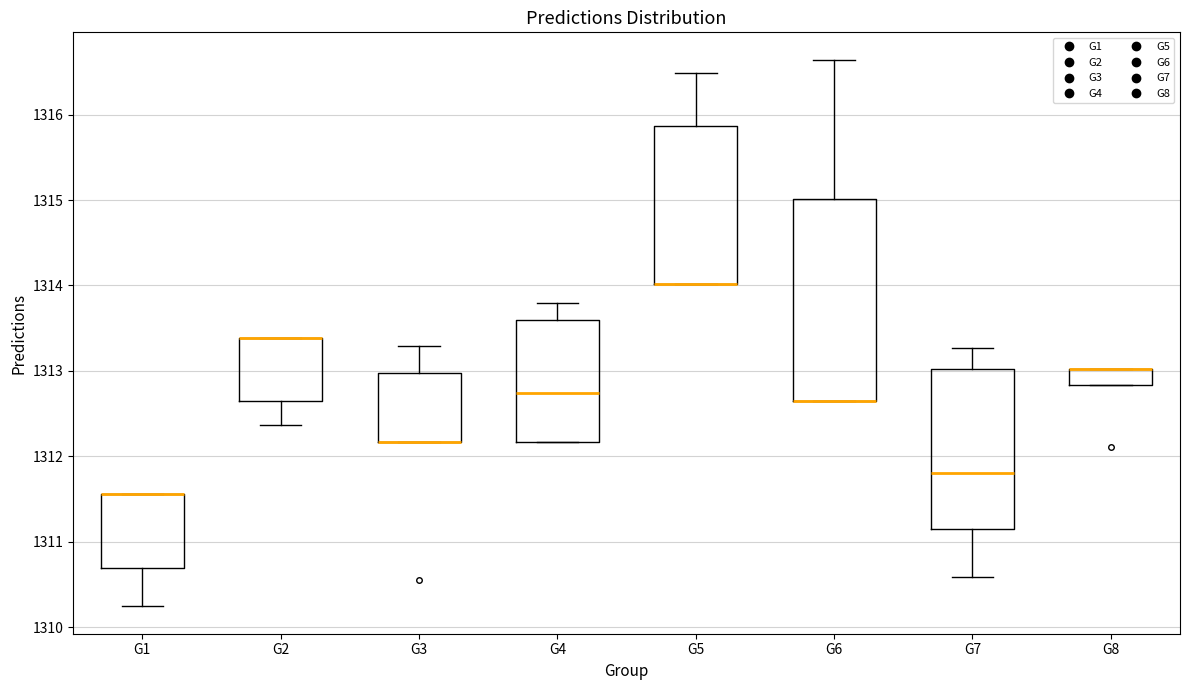

Reading left to right, transcribe this box plot: for each box, give where its median line is, the range the box spans, and where its two whiskers end, as read against the y-axis. The values are not printed on the chart, so give them approximately, as read against the axis.

G1: median 1311.6 (drawn on the box's upper edge), box 1310.7 to 1311.6, whiskers 1310.2 to 1311.6
G2: median 1313.4 (drawn on the box's upper edge), box 1312.7 to 1313.4, whiskers 1312.4 to 1313.4
G3: median 1312.2 (drawn on the box's lower edge), box 1312.2 to 1313.0, whiskers 1312.2 to 1313.3
G4: median 1312.7, box 1312.2 to 1313.6, whiskers 1312.2 to 1313.8
G5: median 1314.0 (drawn on the box's lower edge), box 1314.0 to 1315.9, whiskers 1314.0 to 1316.5
G6: median 1312.7 (drawn on the box's lower edge), box 1312.7 to 1315.0, whiskers 1312.7 to 1316.6
G7: median 1311.8, box 1311.2 to 1313.0, whiskers 1310.6 to 1313.3
G8: median 1313.0 (drawn on the box's upper edge), box 1312.8 to 1313.0, whiskers 1312.8 to 1313.0